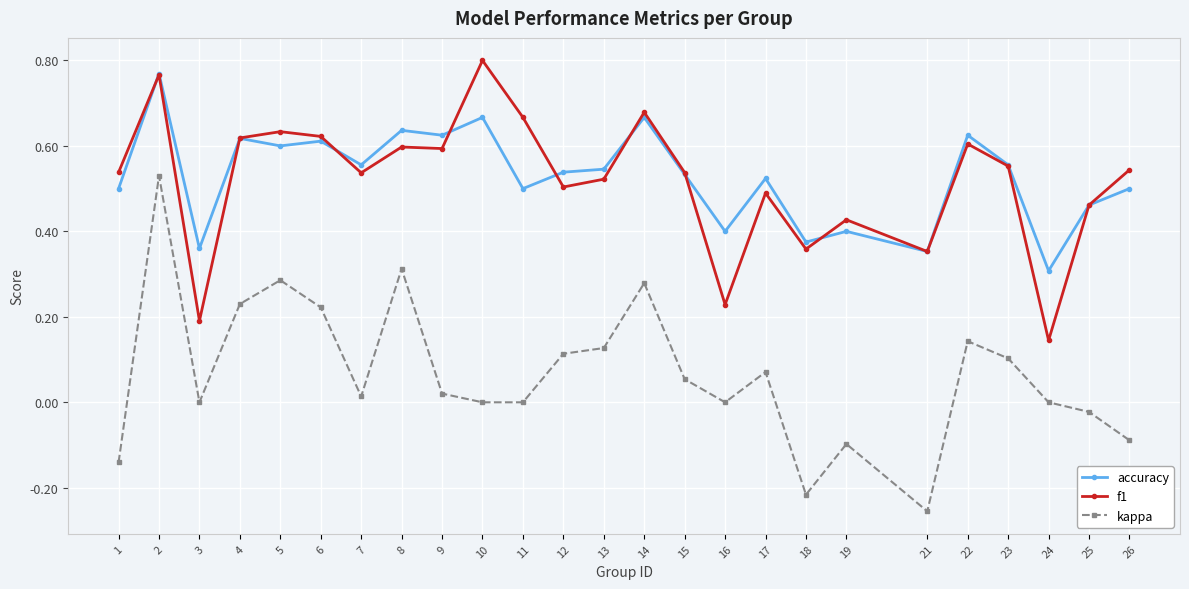

True or false: accuracy has more than 2 interior local peaks.

True